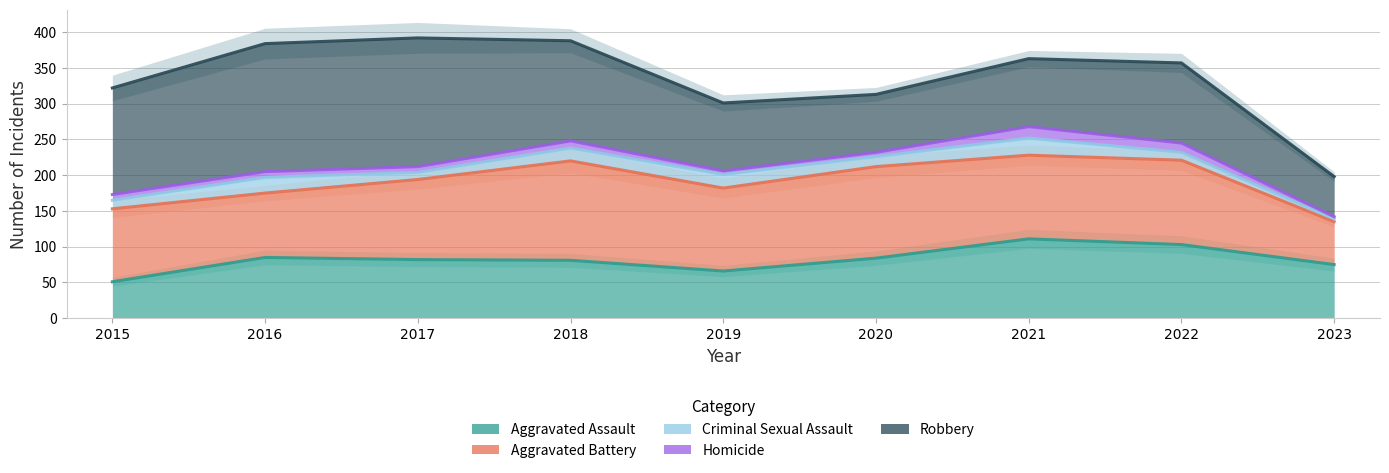

Count the number of categories in the chart.

9